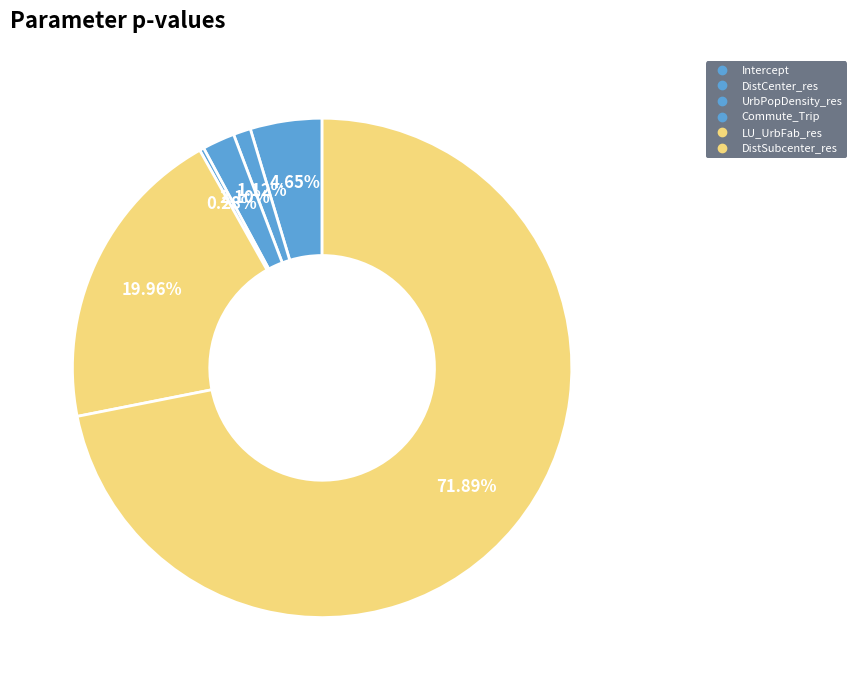

How many segments does this pie chart have?

6